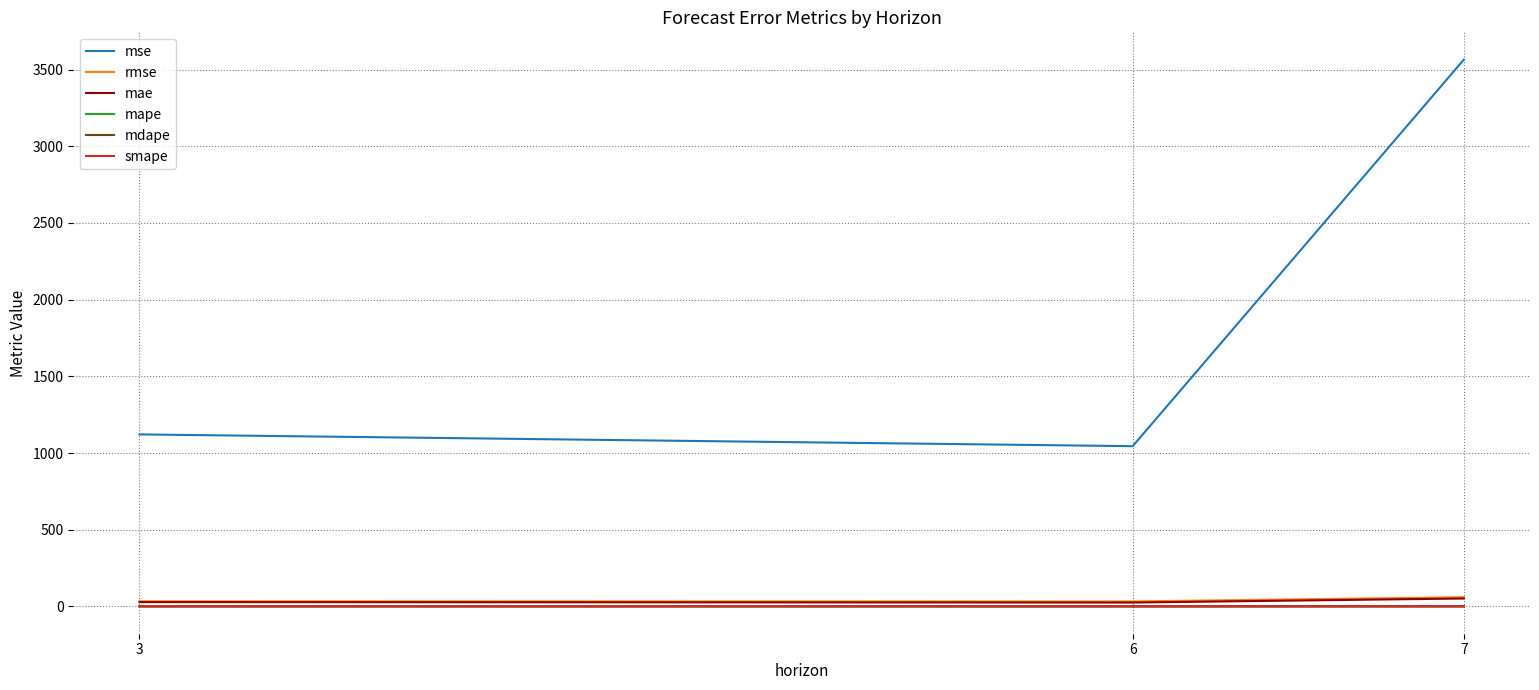

Which series has the largest total across all categories?

mse